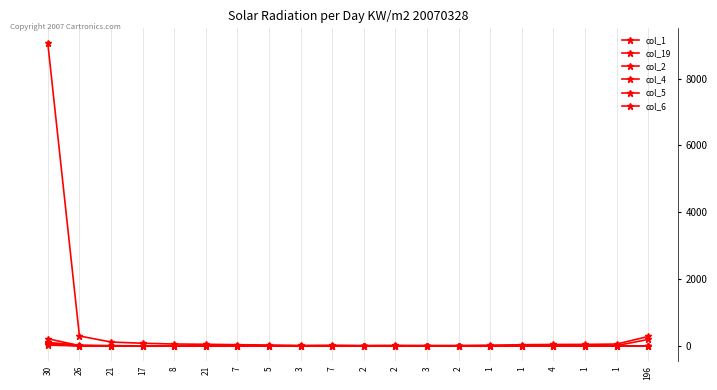

Where is col_19 nearest to the value 144?

30